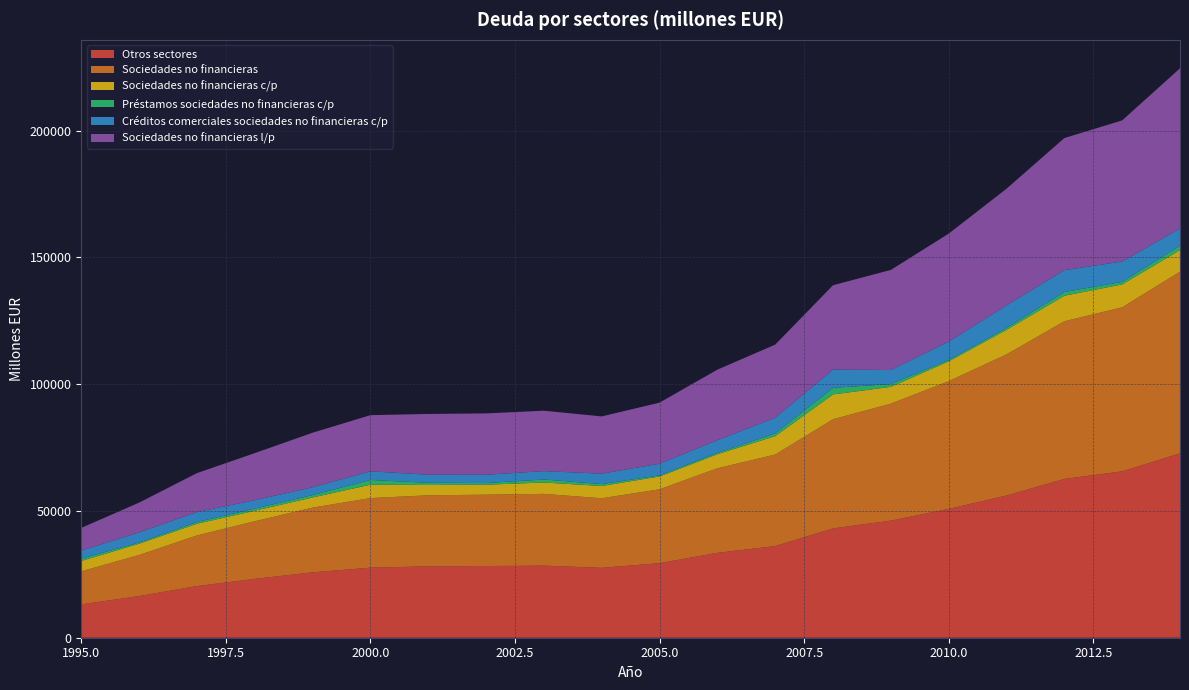

Reading right to left, what are all the values shown in this chart?

Otros sectores: 72705	65626	62621	56081	50804	46187	43112	36147	33474	29407	27562	28430	28280	28150	27640	25781	23216	20372	16438	13139
Sociedades no financieras: 71668	64686	62181	55666	50381	46114	43058	36090	33355	29131	27434	28303	28132	28023	27429	25527	22717	19966	16187	13040
Sociedades no financieras c/p: 8524	9023	10075	9659	7803	6643	9790	7265	5539	5044	4851	4487	3927	4058	5275	4017	4154	4607	4465	4099
Préstamos sociedades no financieras c/p: 1710	1011	1462	766	530	1114	2580	1052	511	453	742	1176	665	874	1864	928	833	691	437	910
Créditos comerciales sociedades no financieras c/p: 6814	8012	8613	8893	7273	5529	7210	6213	5028	4591	4109	3311	3262	3184	3411	3089	3321	3916	4028	3189
Sociedades no financieras l/p: 63144	55663	52106	46007	42578	39471	33268	28825	27816	24087	22583	23816	24205	23965	22154	21510	18563	15359	11722	8941